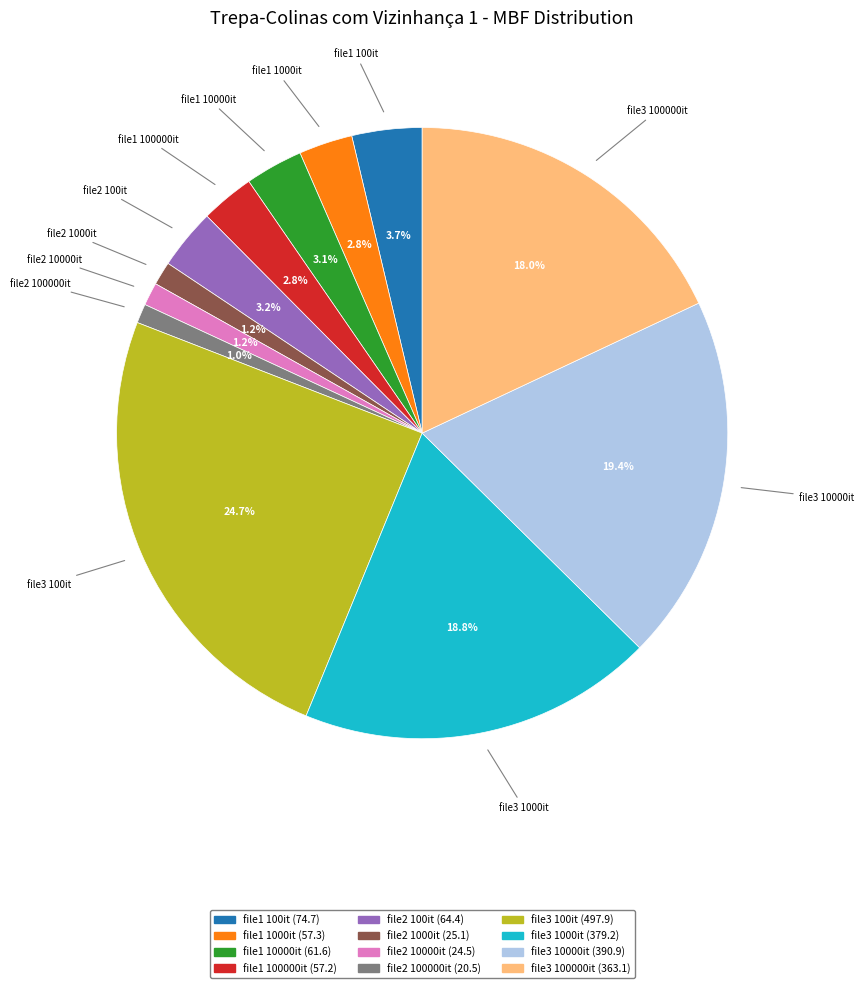

Is there a majority slice in this chart?

No